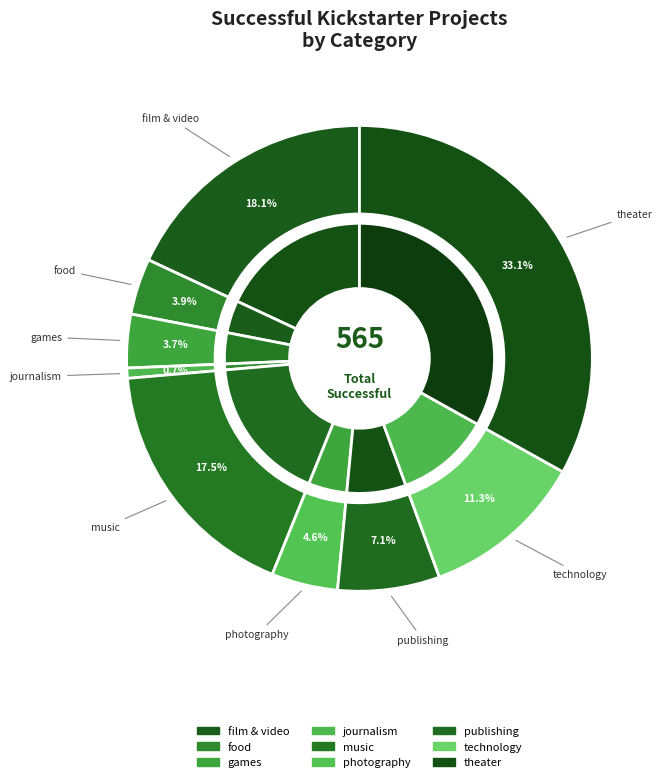

To the nearest percent, what is the difference between the largest and smallest slice percentages?

32%